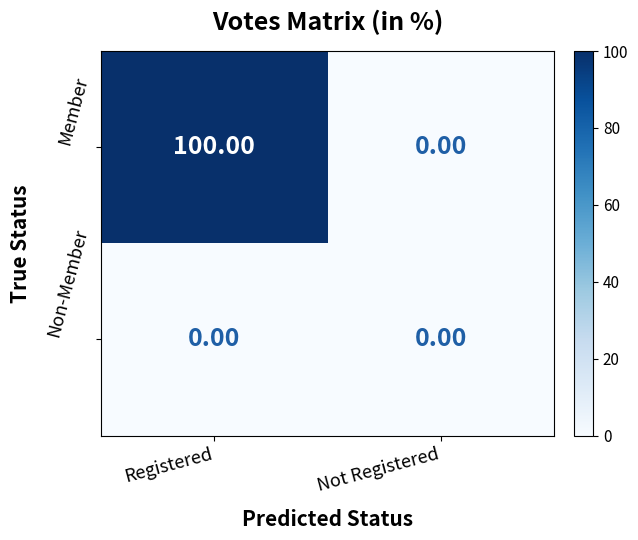

Which category has the highest value across all series?

Registered